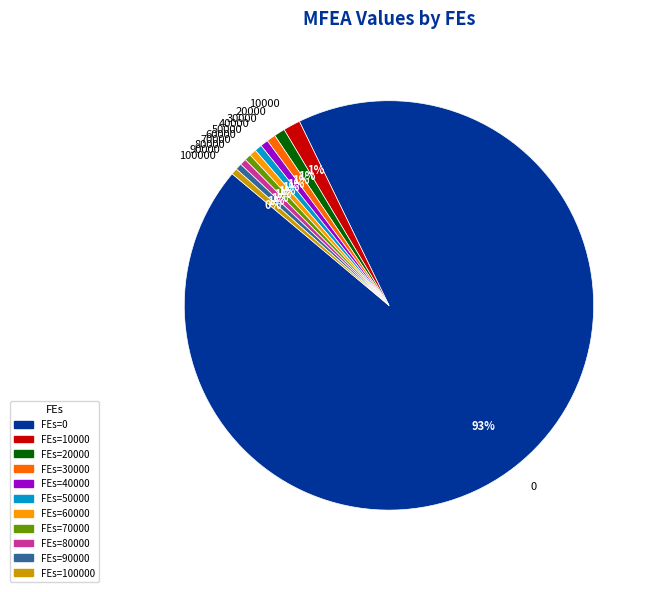

What percentage is the 50000 slice, to the nearest percent?

1%